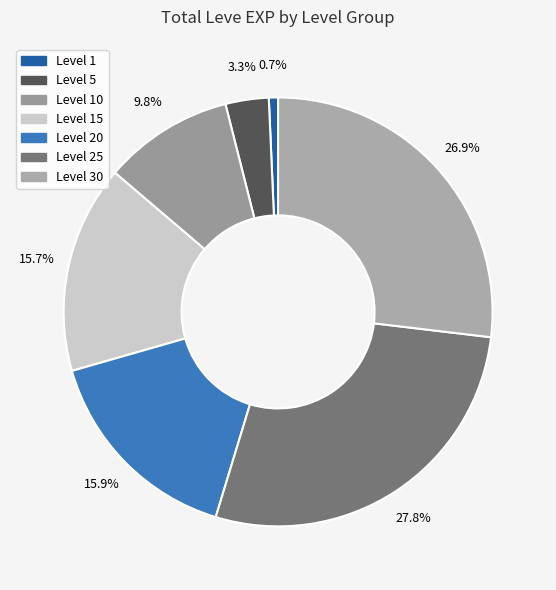

Count the number of slices in the pie.

7